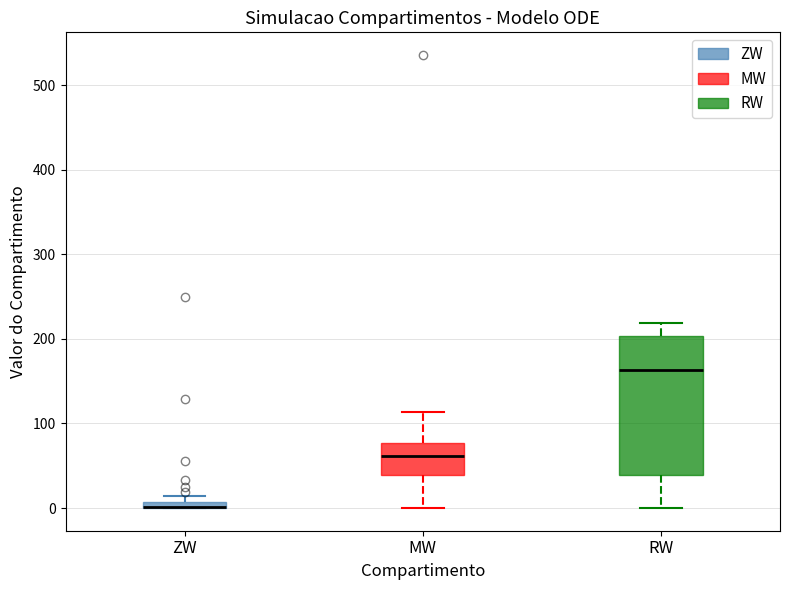

Comparing the boxes themselves (not the whiskers), which one is the tallest?

RW